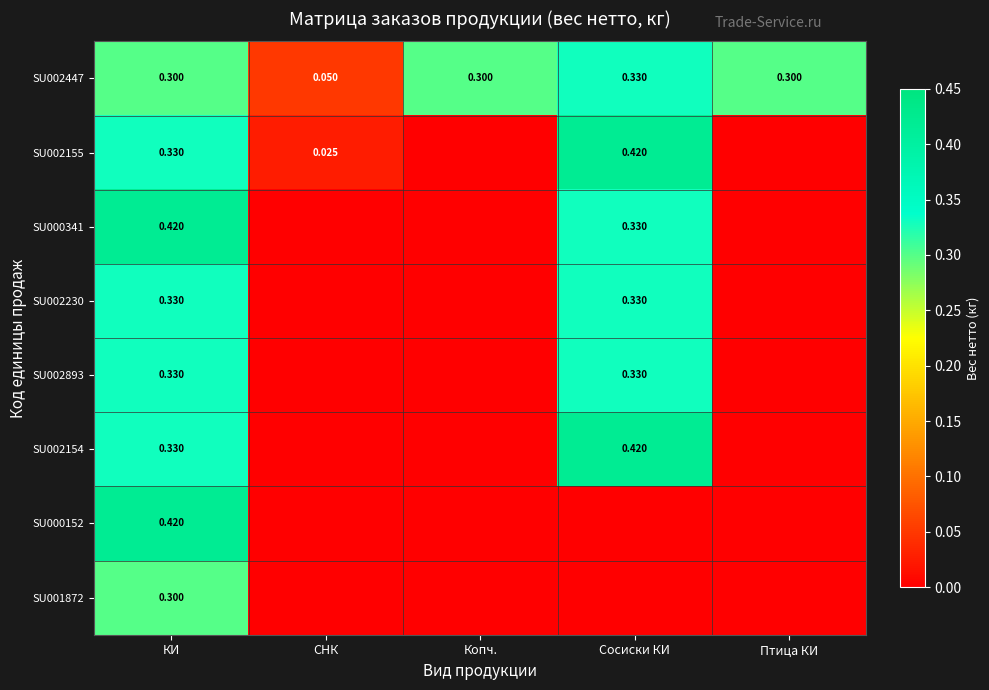

Rank the categories by SU000152 value from highest to lowest.

КИ, СНК, Копч., Сосиски КИ, Птица КИ